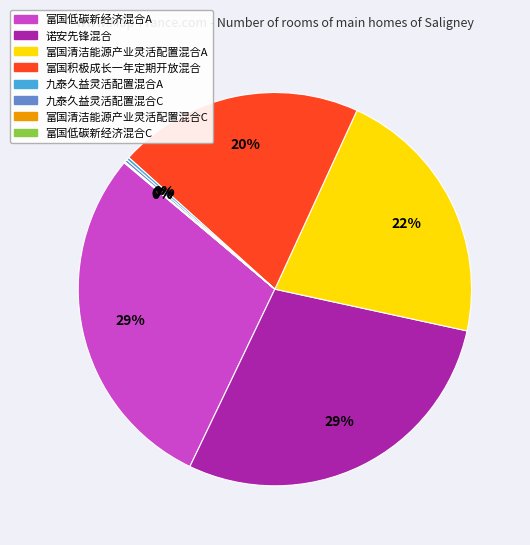

To the nearest percent, what percentage of the pie is 富国低碳新经济混合A?

29%